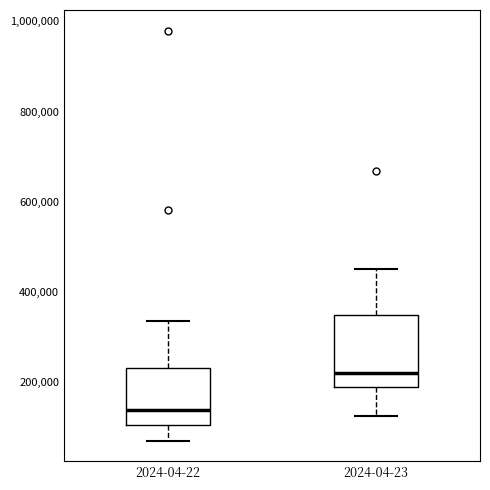

Which box's median line is the highest?

2024-04-23